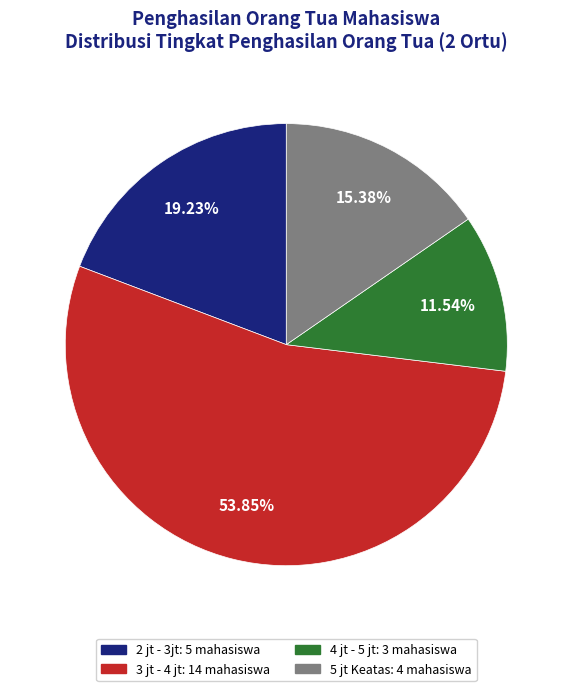

To the nearest percent, what portion does 3 jt - 4 jt represent?

54%